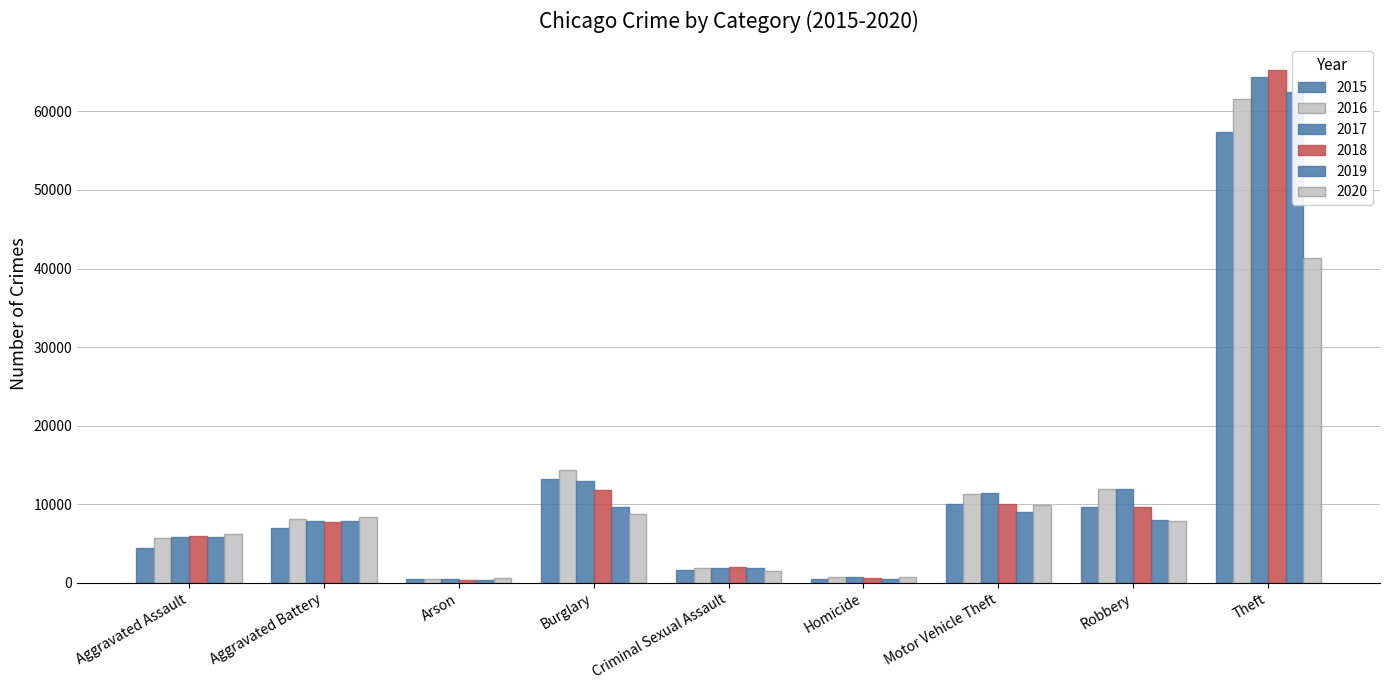

Where is 2015 nearest to the value 28899?

Burglary